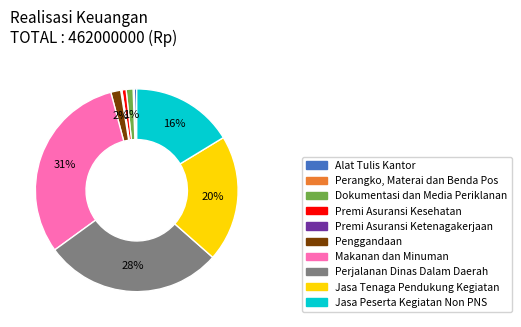

To the nearest percent, what is the average slice percentage?

10%